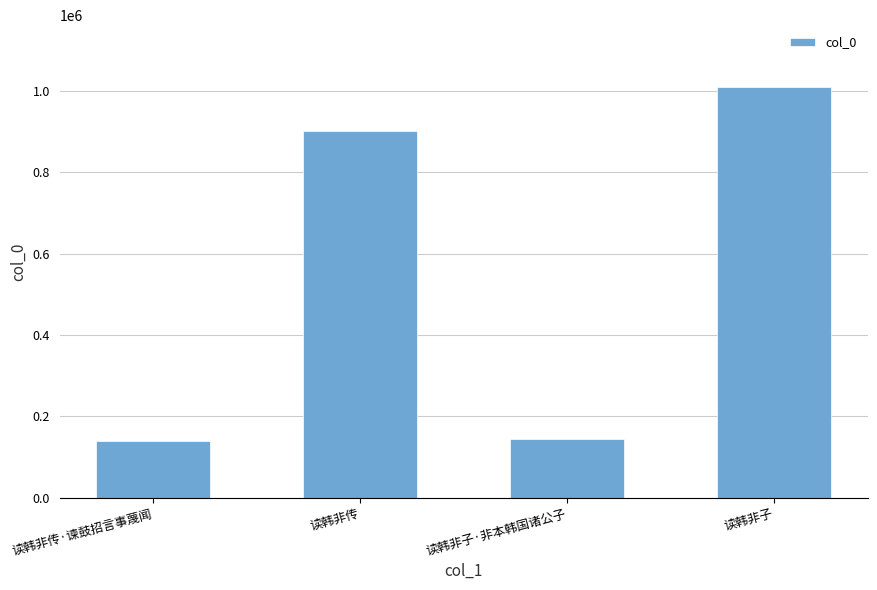

True or false: the data shows 902703 at 读韩非传.

True